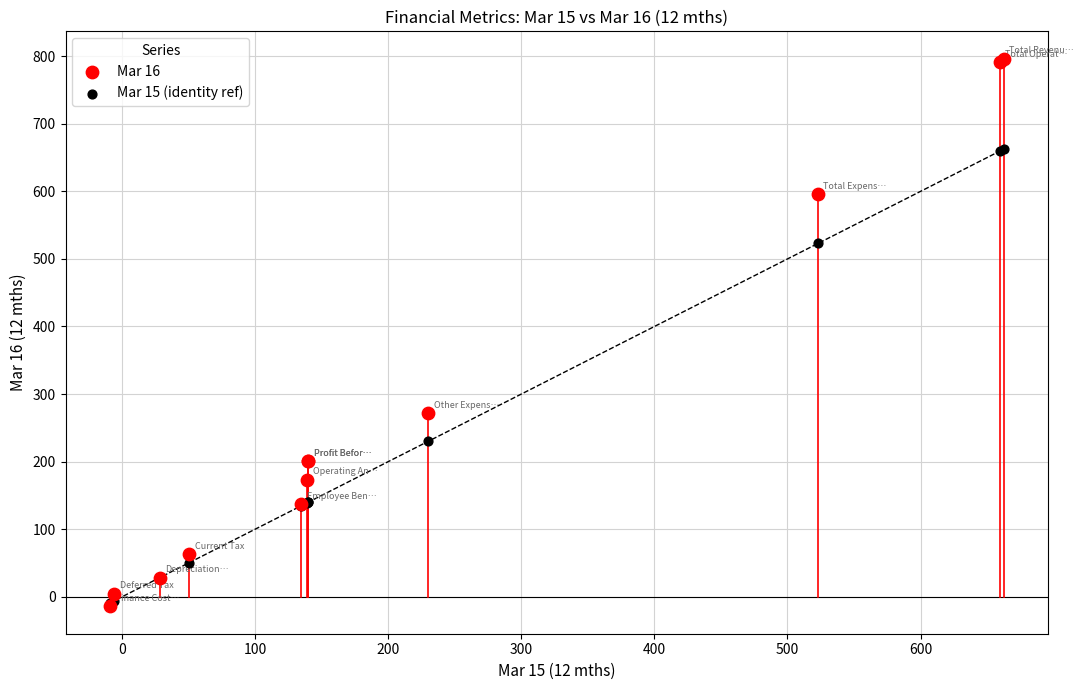

Across all series, what Y value is closest to 391?

271.8